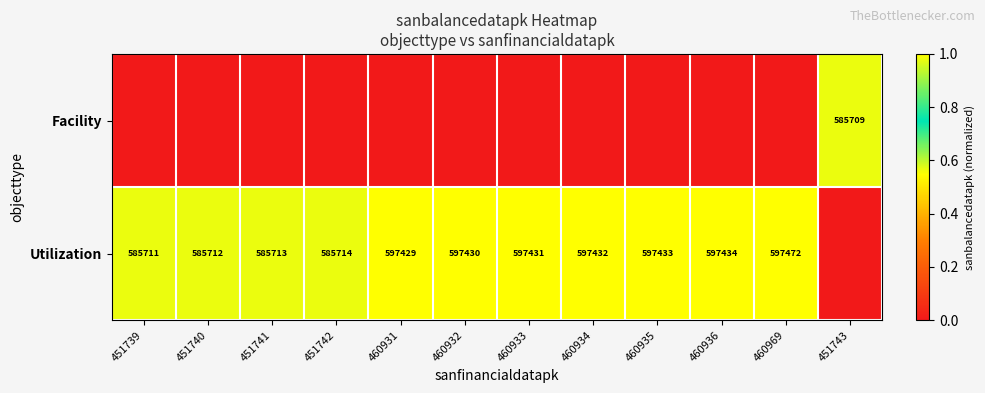

Is it true that Utilization equals 585711 at 451739?

True